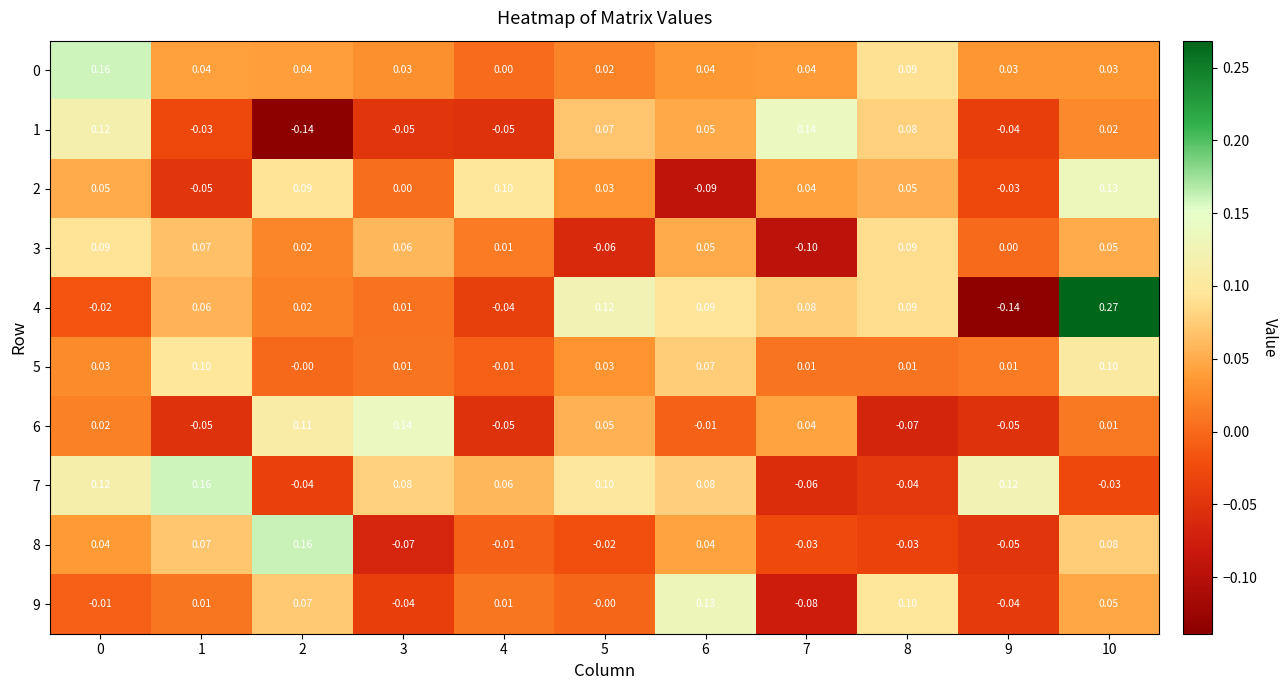

How many data points does each series have?

11